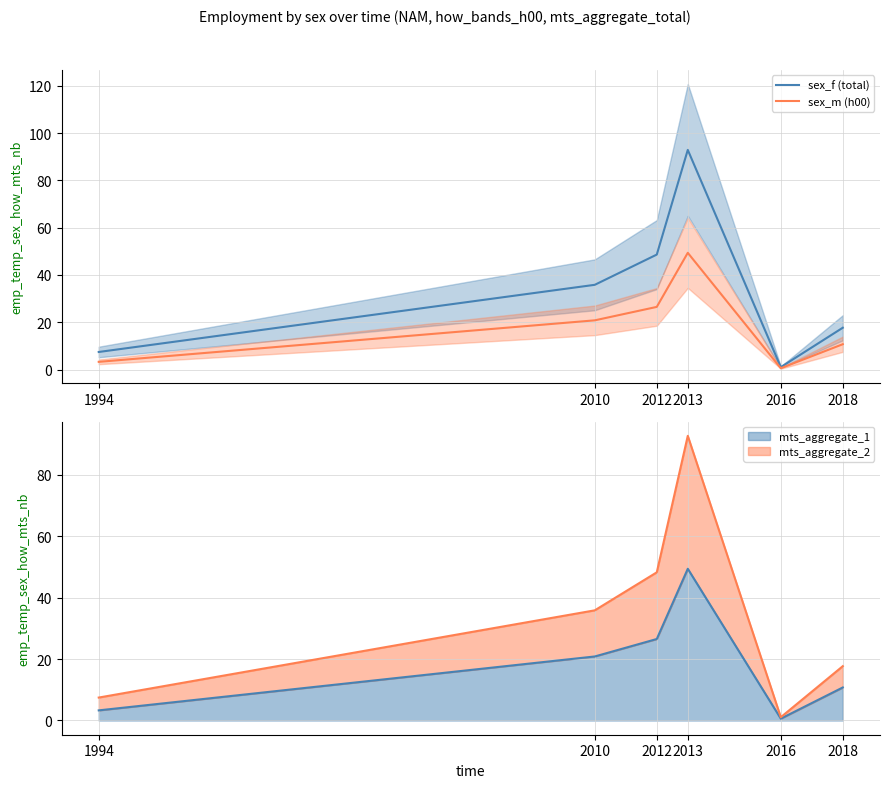

Reading right to left, what are all the values shown in this chart?

sex_f (total): 2018=17.7	2016=1.1	2013=92.9	2012=48.6	2010=35.8	1994=7.5
sex_m (h00): 2018=10.7	2016=0.6	2013=49.4	2012=26.5	2010=20.8	1994=3.3